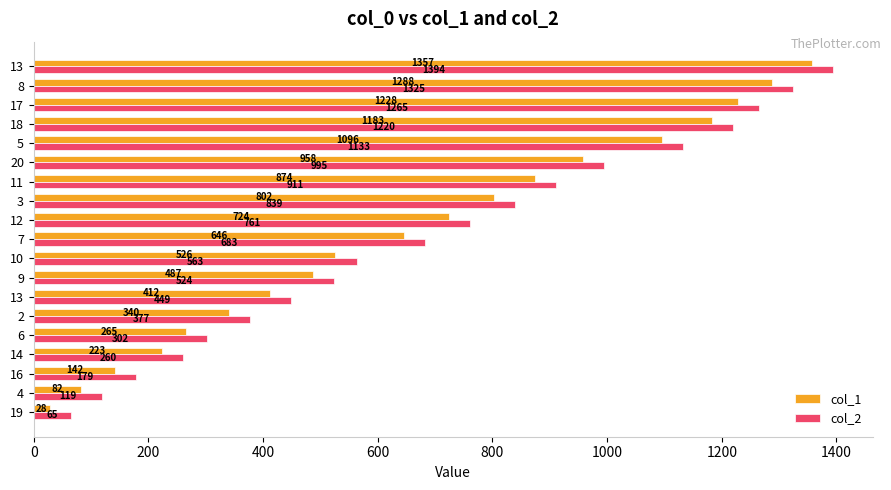

How many data points does each series have?

19